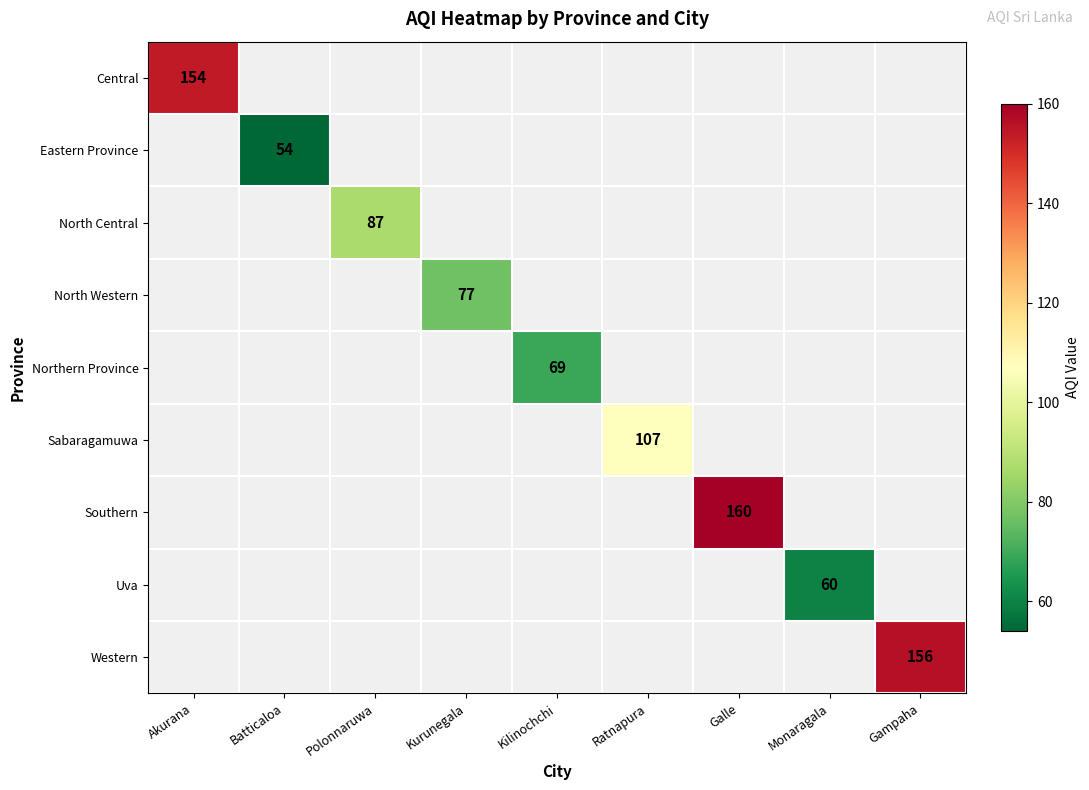

At how many categories does at least one series exceed 62?

7